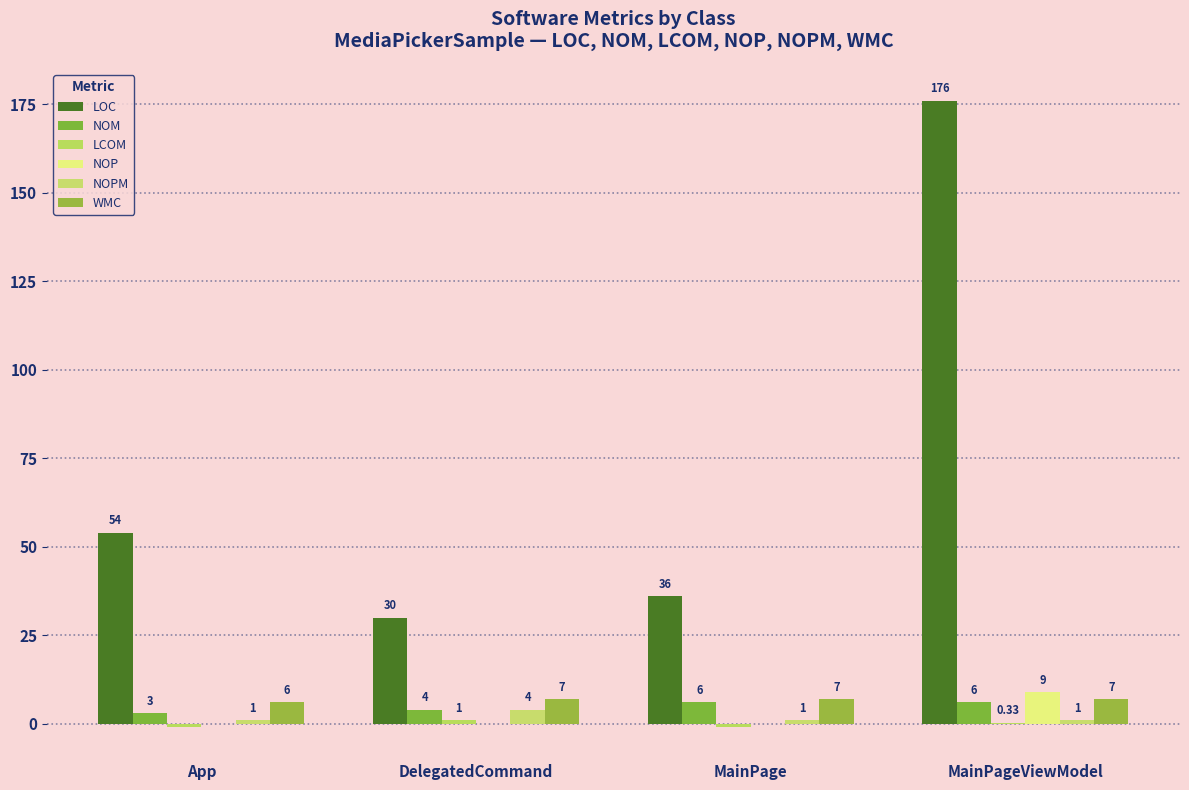

Which series has the largest total across all categories?

LOC